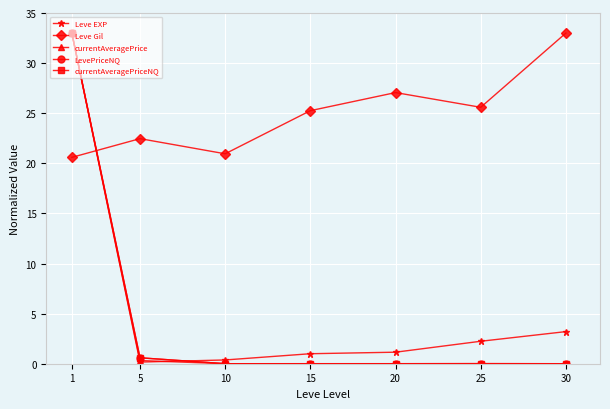

Where do Leve Gil and currentAveragePriceNQ first cross each other?

1 and 5